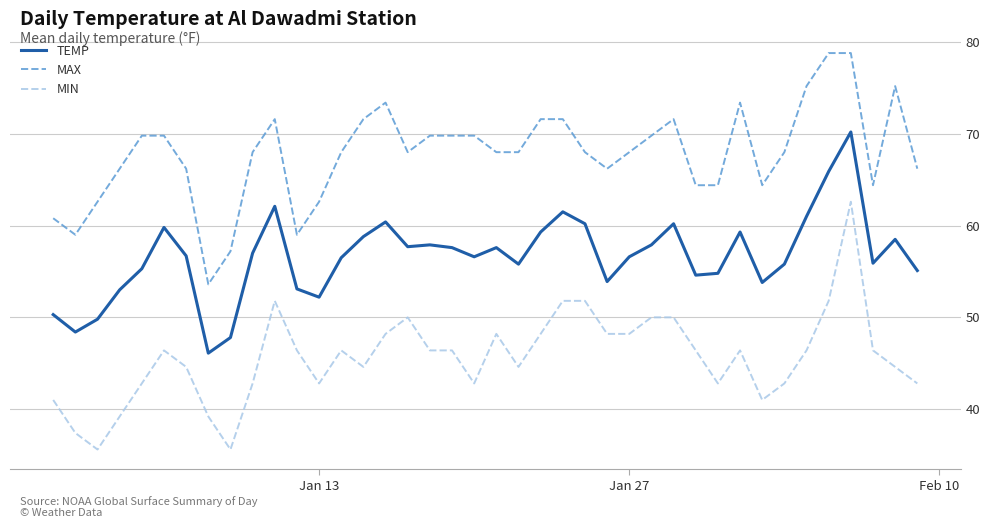

True or false: TEMP and MAX cross at least once.

False